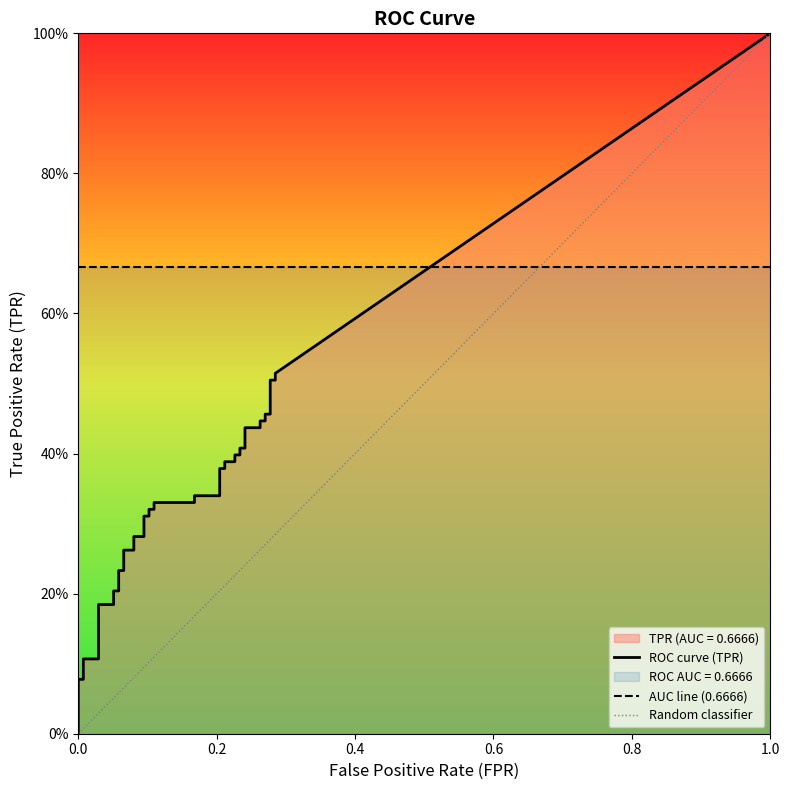

What is the average value of the tpr series?

0.3